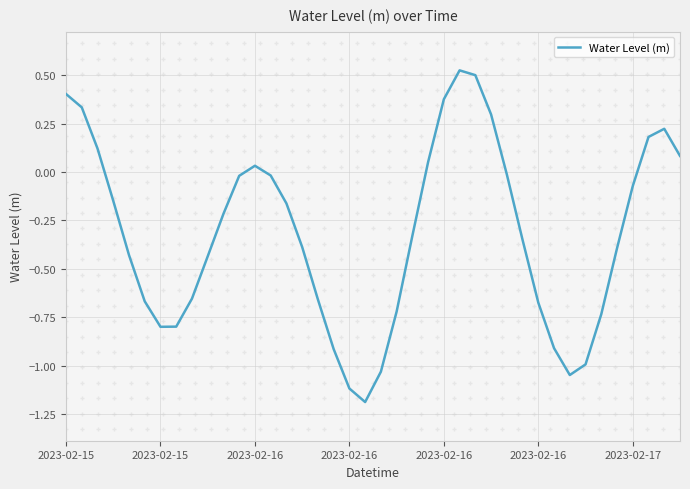

How many positive values are there?

12